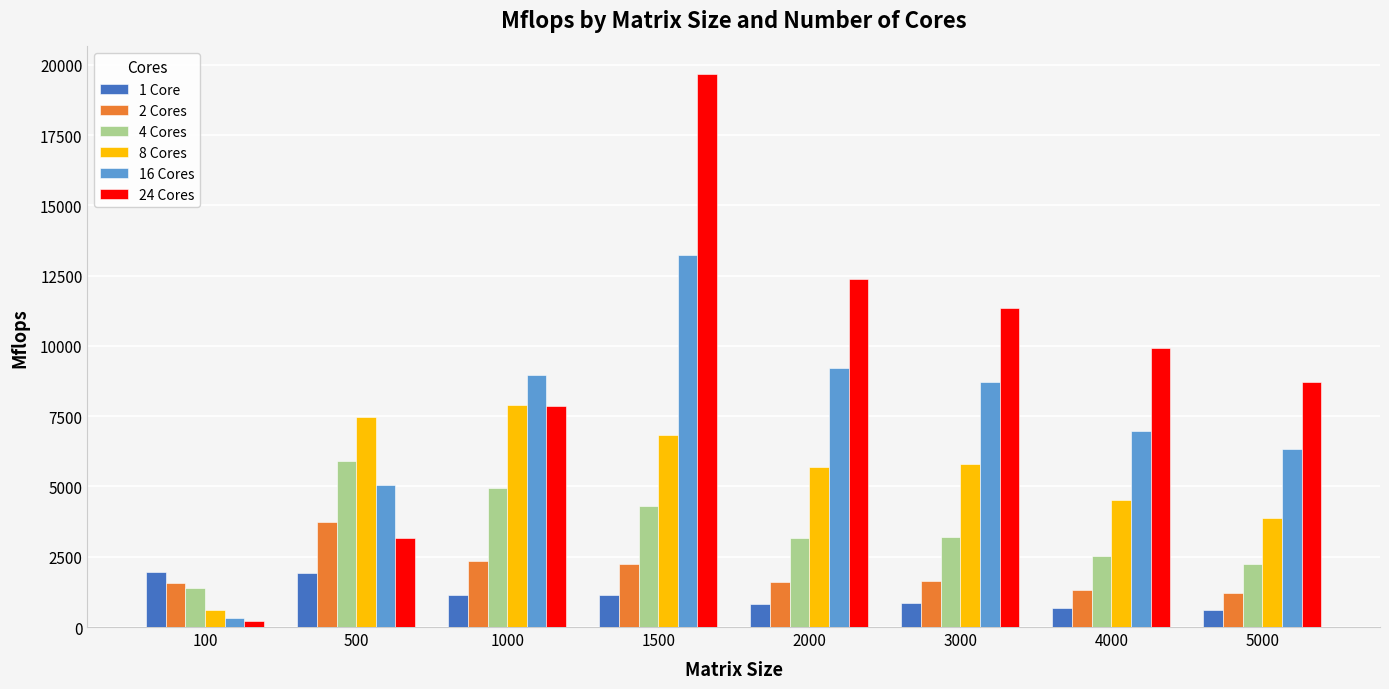

How many values in the 16 Cores series are below 8714?

4